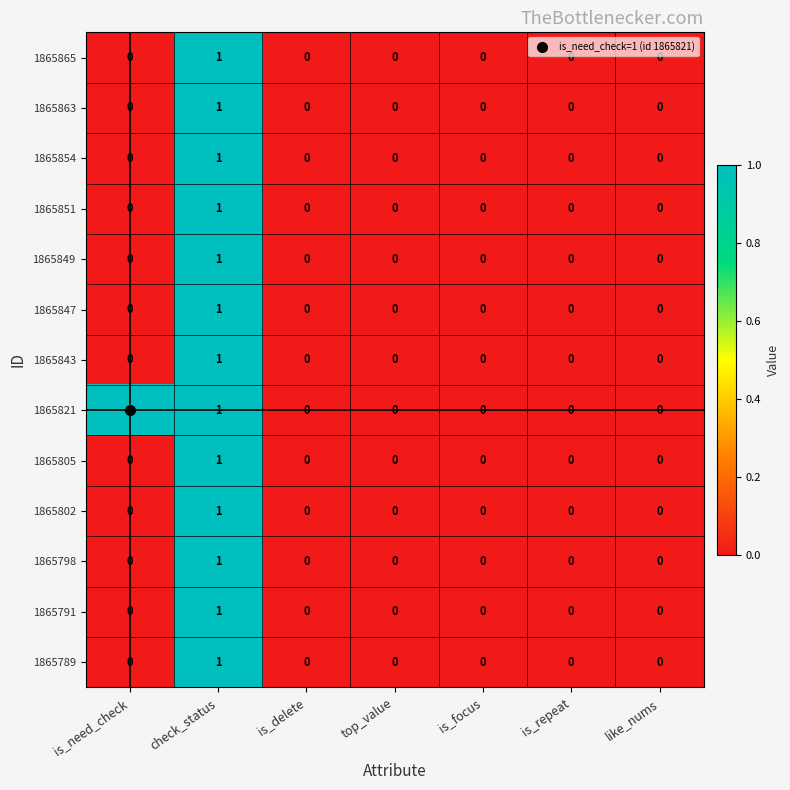

Count the 1865865 values in the range 0 to 1.

7